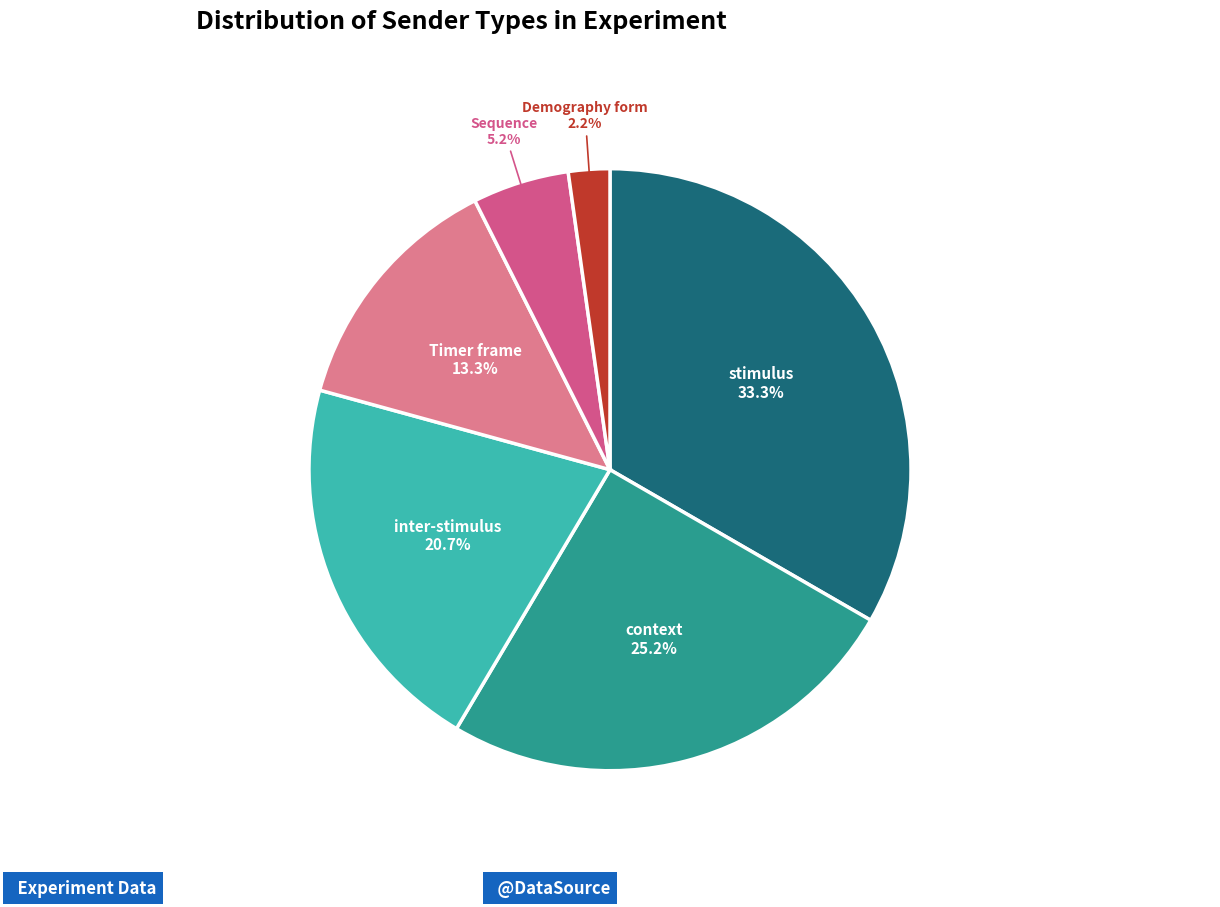

Count the number of slices in the pie.

6